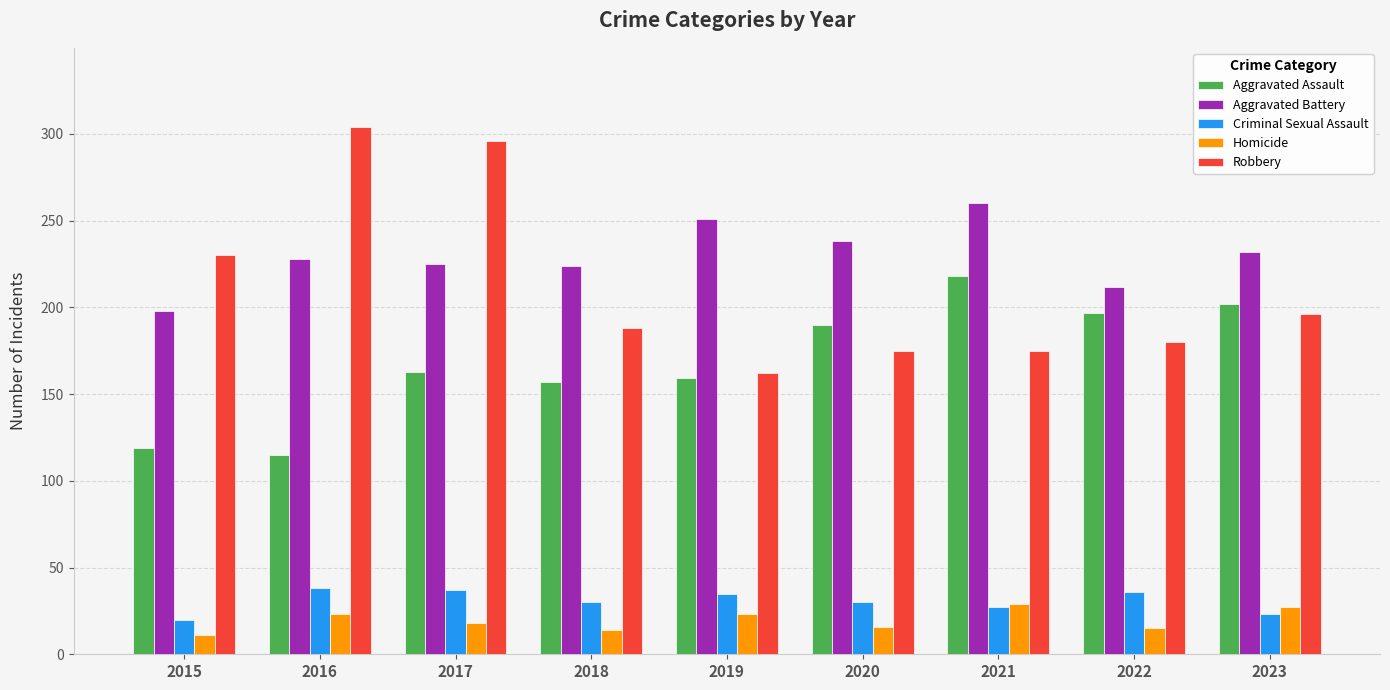

At which label does Homicide reach its minimum?

2015